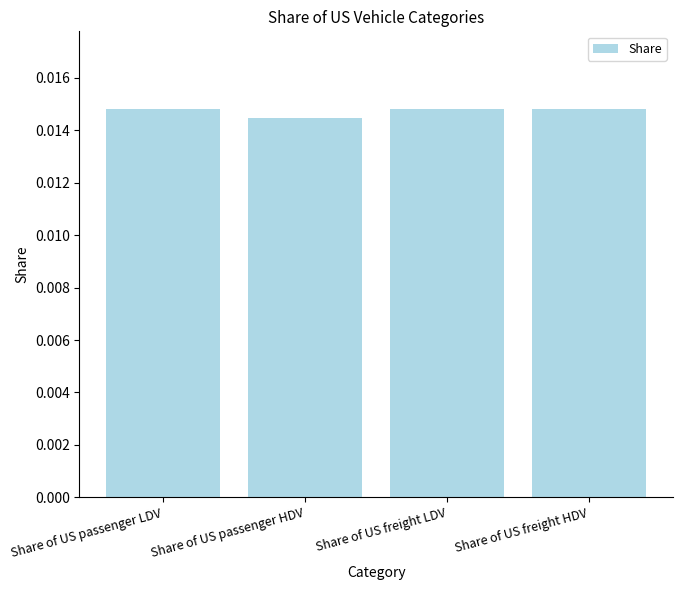

What is the label of the 4th bar from the left?

Share of US freight HDV